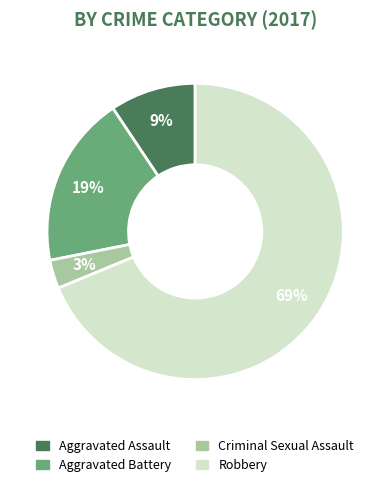

Is there any slice that represents more than half of the pie?

Yes